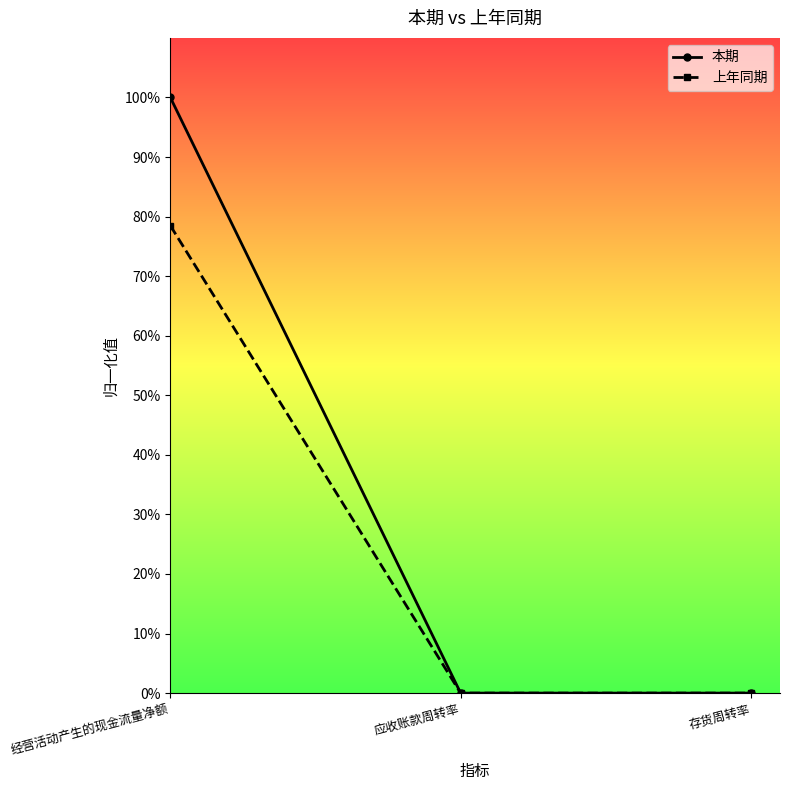

What are all the series names shown in the legend?

本期, 上年同期